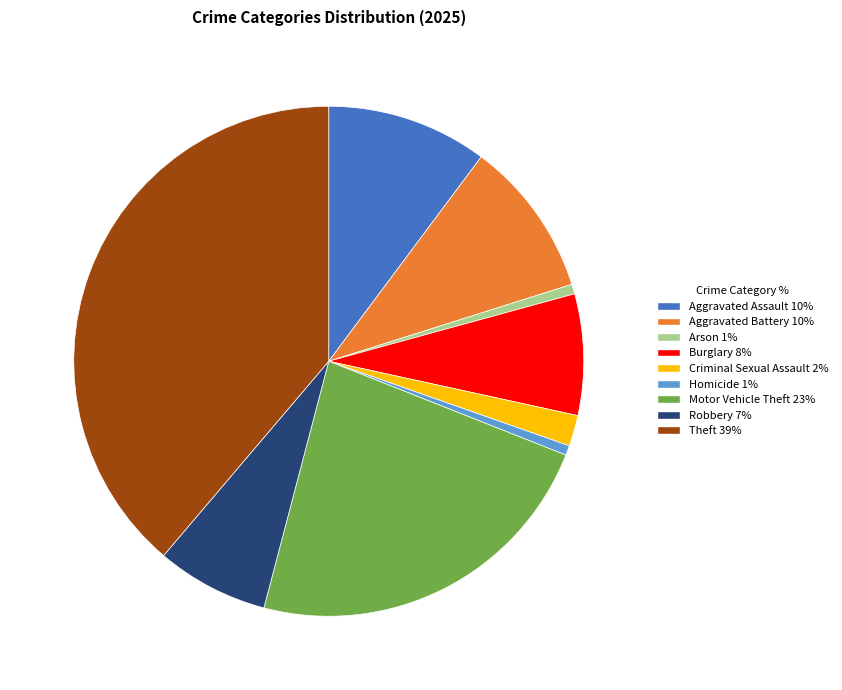

How many segments does this pie chart have?

9